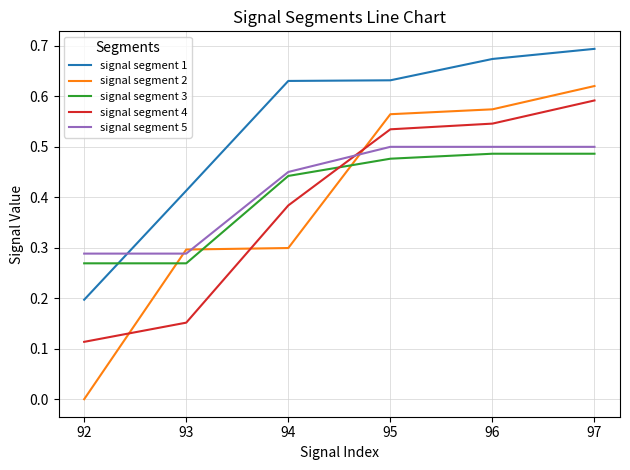

At which category is the sum across all series the highest?

97